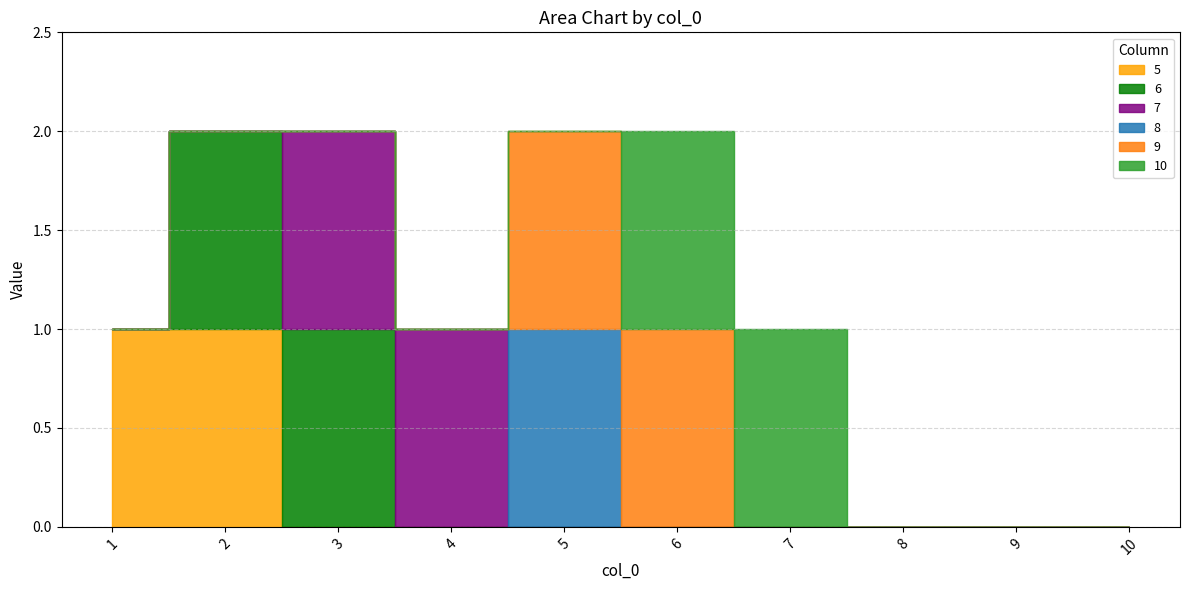

At which label does 7 reach its peak?

3